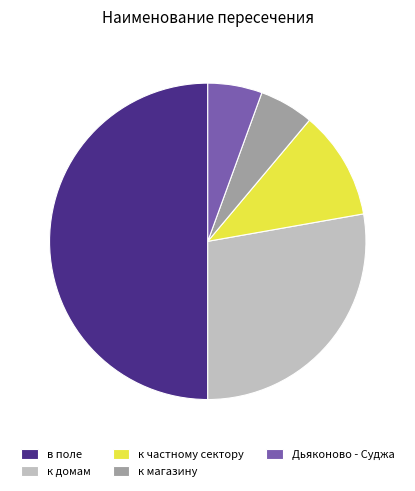

Which category has the biggest portion of the pie?

в поле